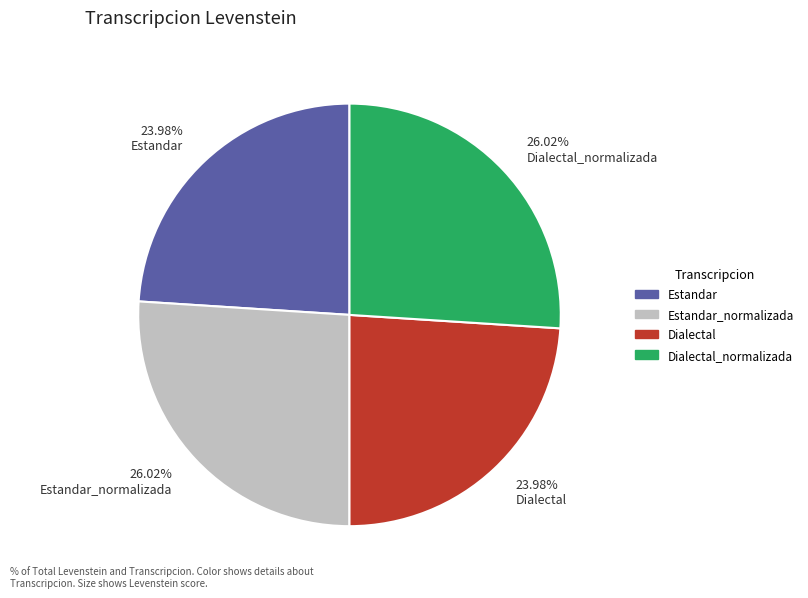

Which has a higher value, 26.02% Dialectal_normalizada or 23.98% Estandar?

26.02% Dialectal_normalizada